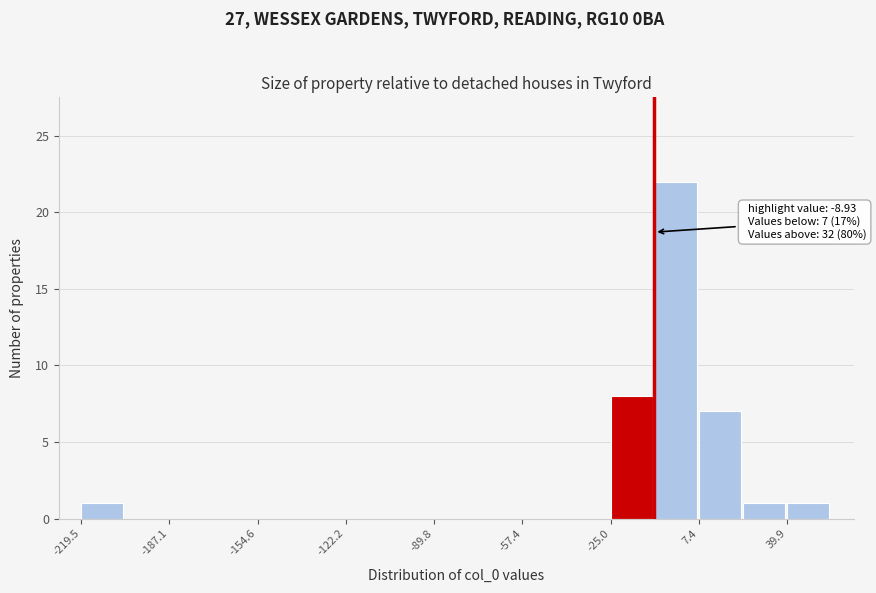

Read against the x-axis, roughly where is the centre of the tallest bar?

0